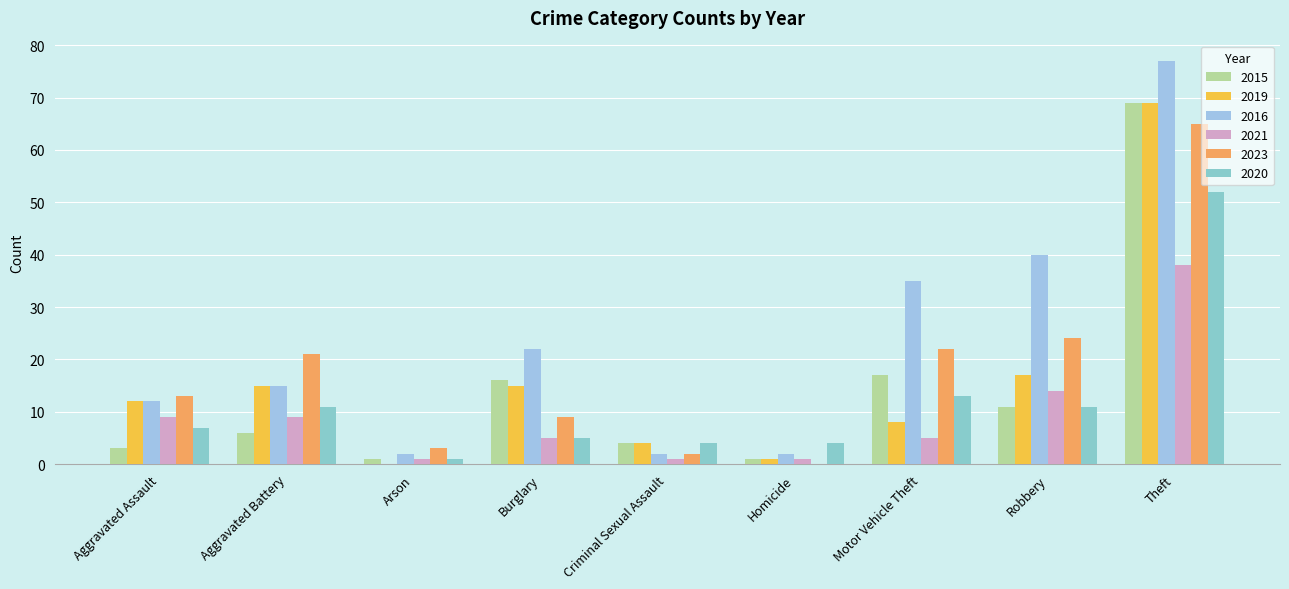

The 2023 series shows 0 at Homicide. True or false?

True